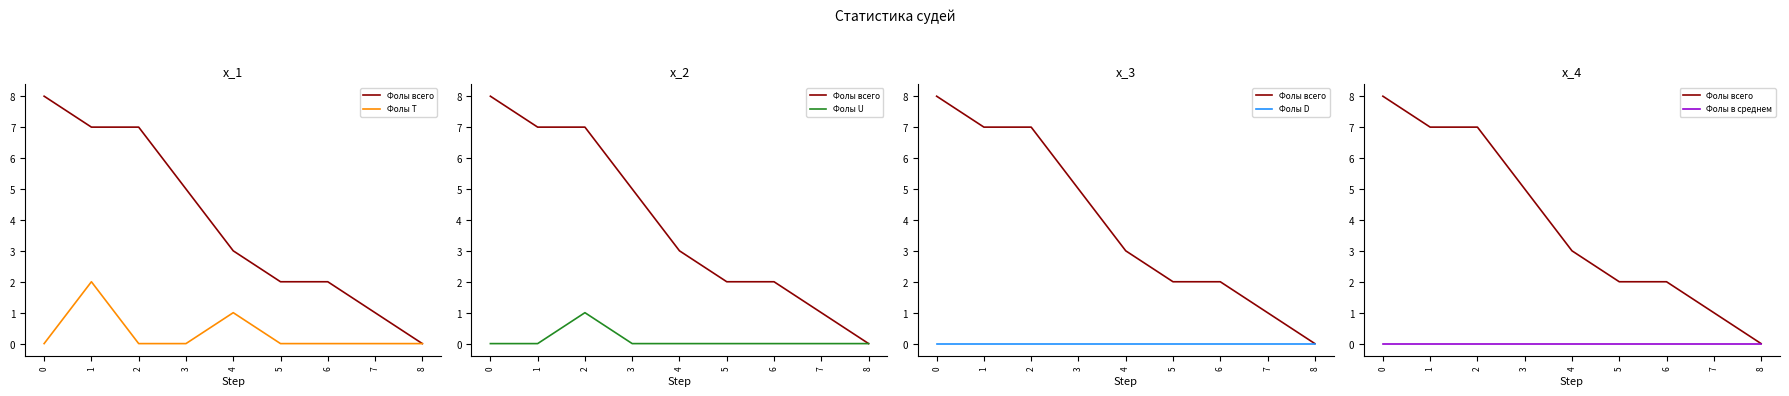

Rank the categories by Фолы всего value from lowest to highest.

8, 7, 5, 6, 4, 3, 1, 2, 0